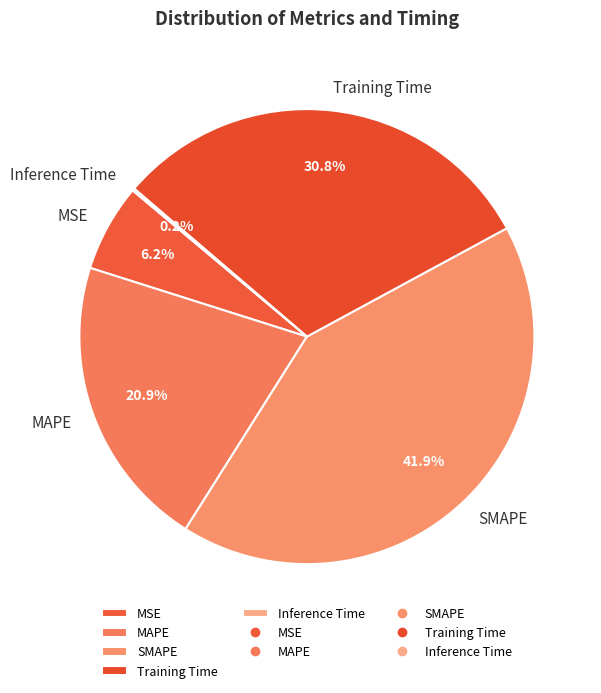

Is there any slice that represents more than half of the pie?

No